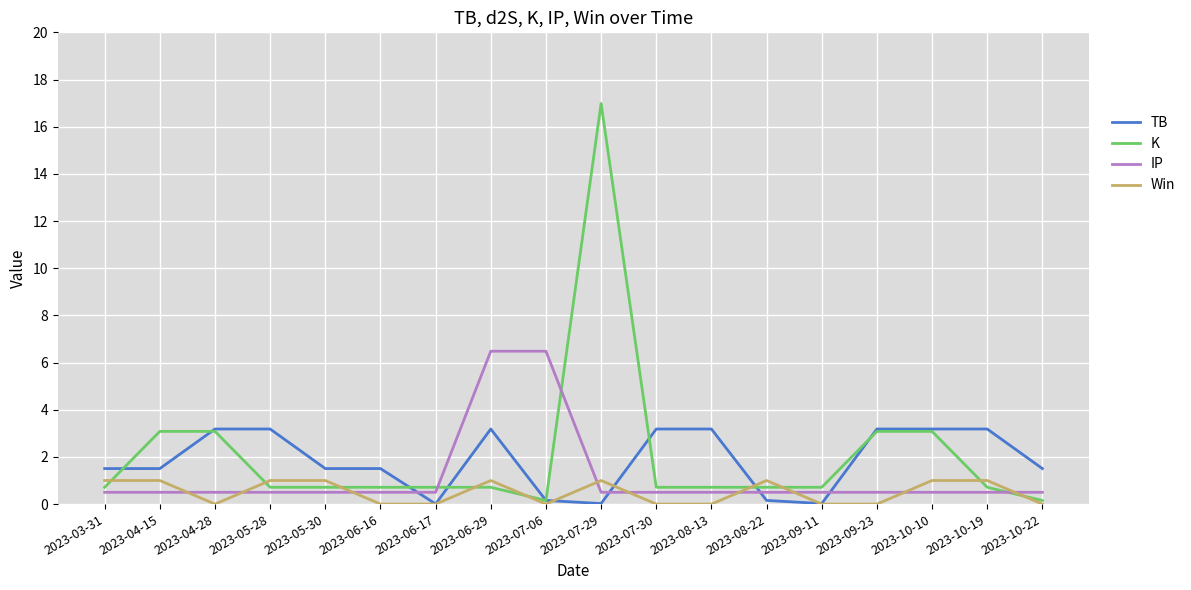

True or false: IP has a value of 0.5 at 2023-07-29.

True